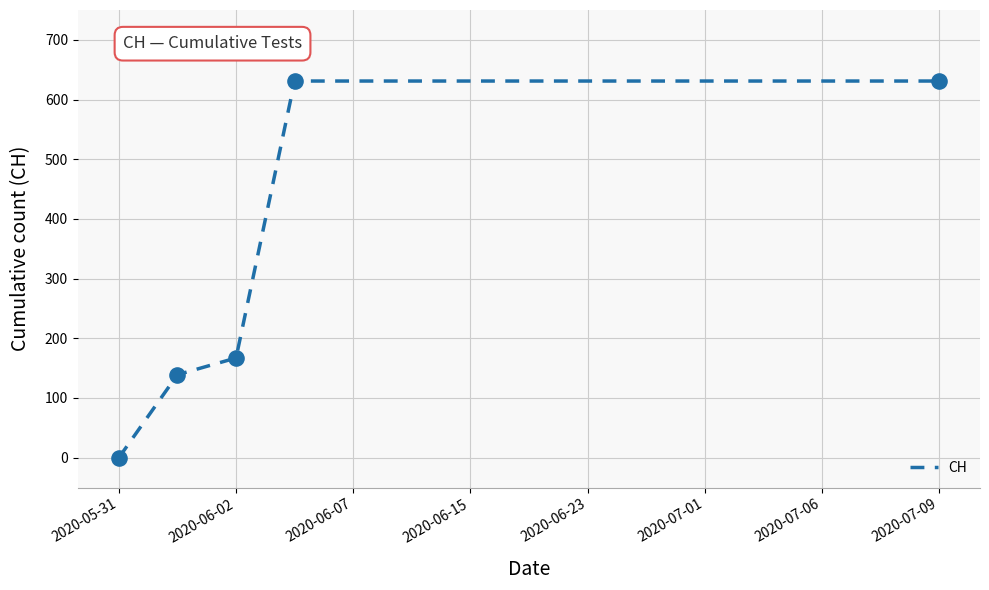

What is the maximum value shown in the chart?

631